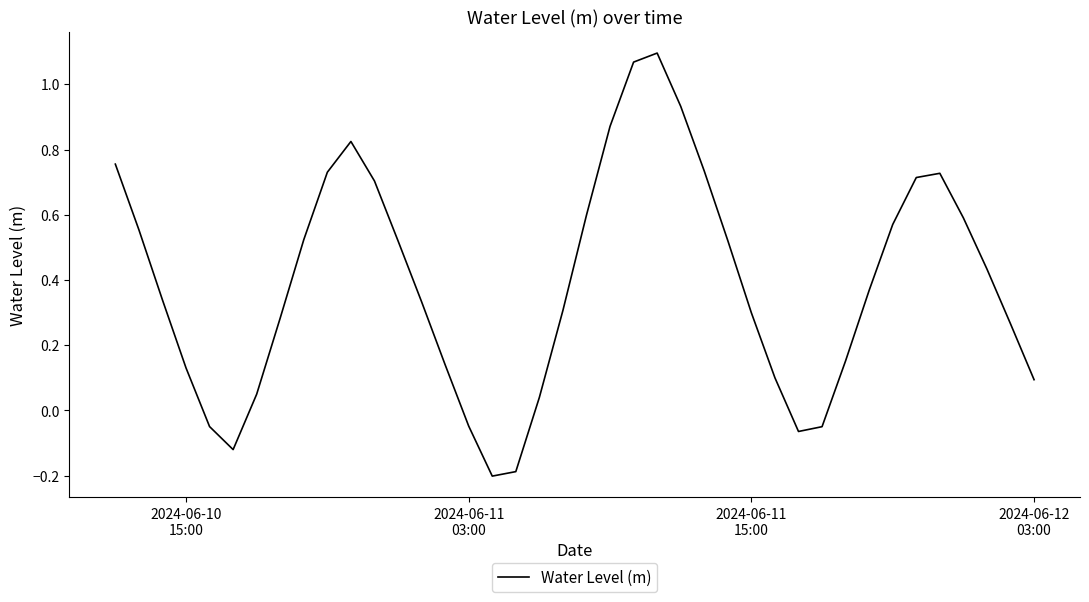

How many lines are shown in the chart?

1